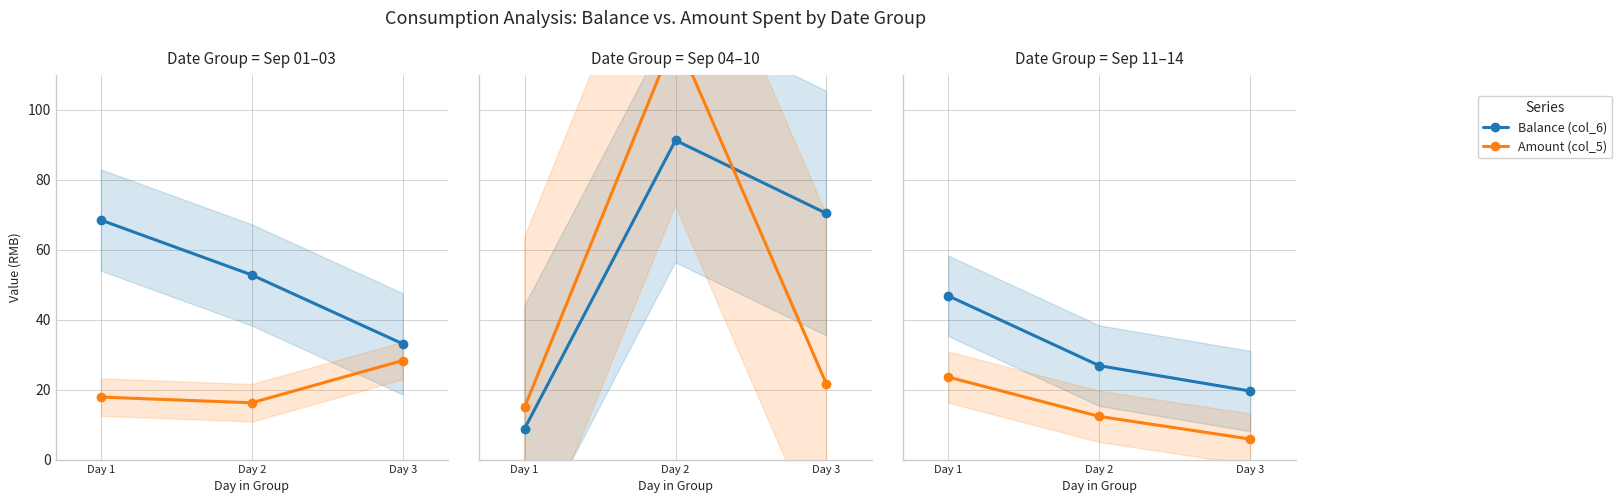

Does the chart have visible grid lines?

Yes